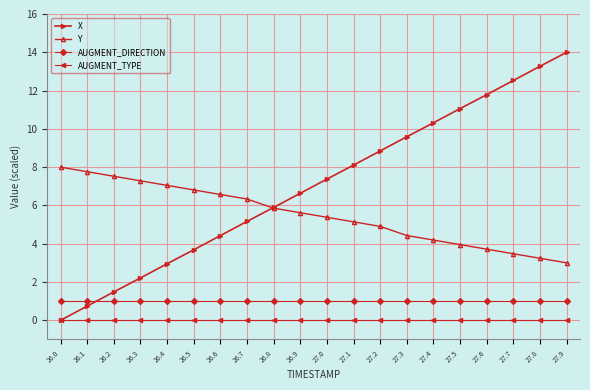

What is the label of the 3rd point from the left?

26.2